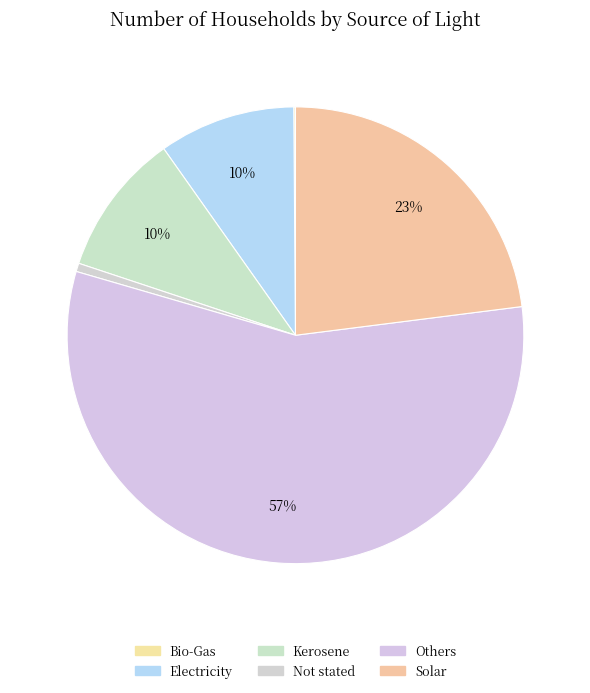

How much of the chart is everything except Not stated?

99.4%